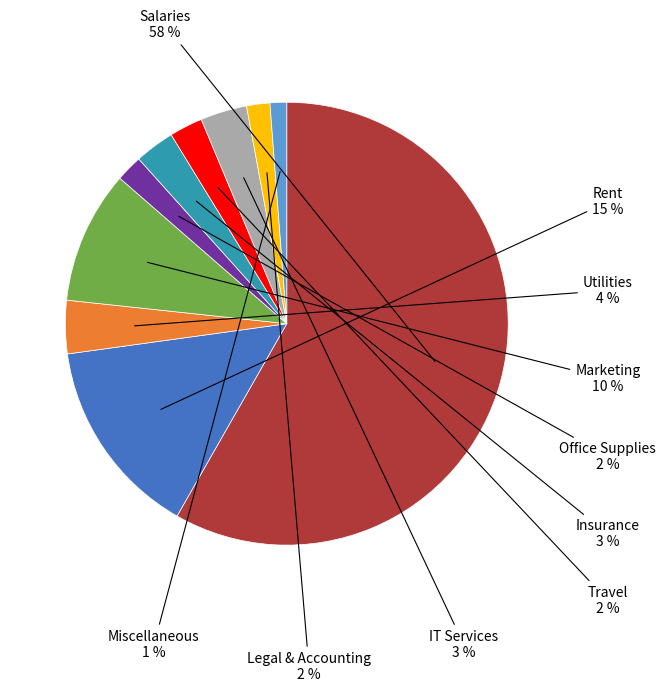

To the nearest percent, what is the difference between the largest and smallest slice percentages?

57%